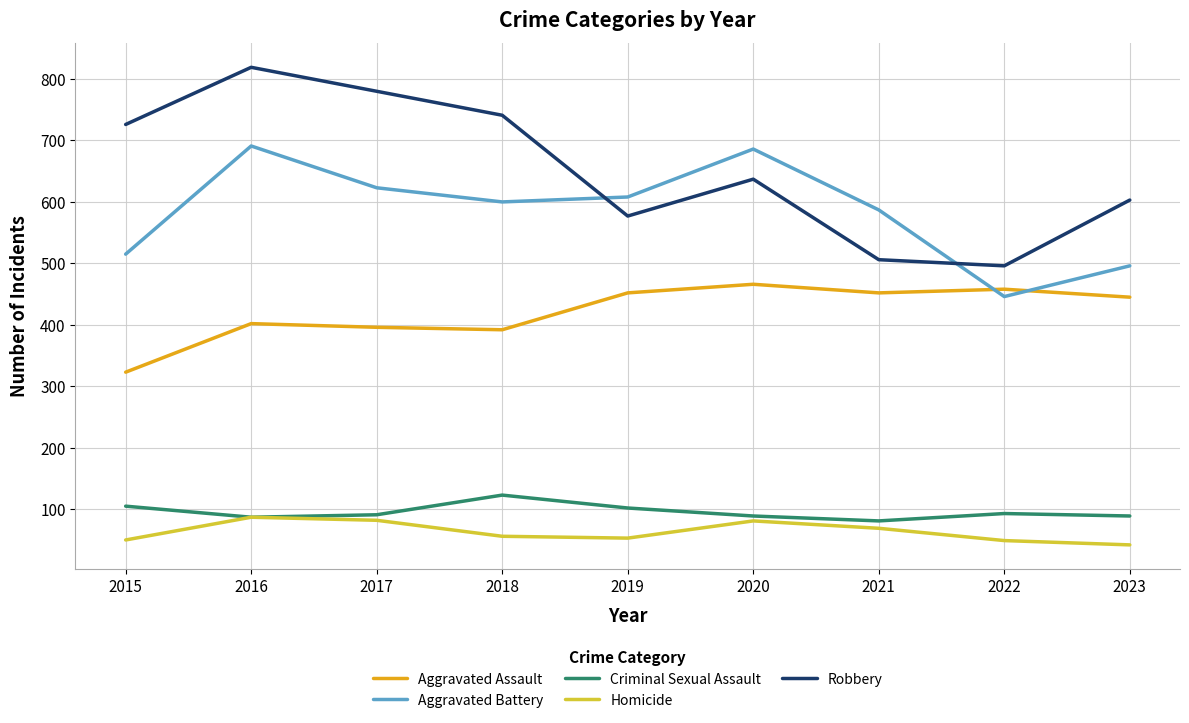

What is the total value across all series at 2015?

1719